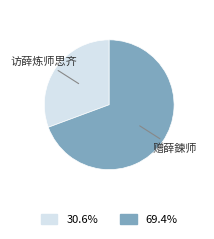

Does any single category account for the majority?

Yes